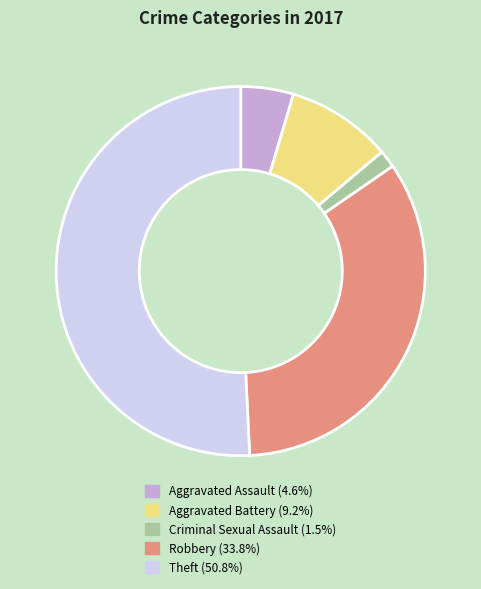

How many slices are in this pie chart?

5